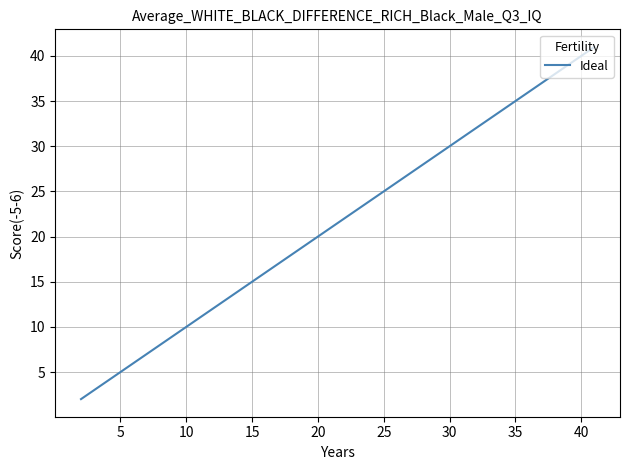

What is the difference between the maximum and minimum values?

39